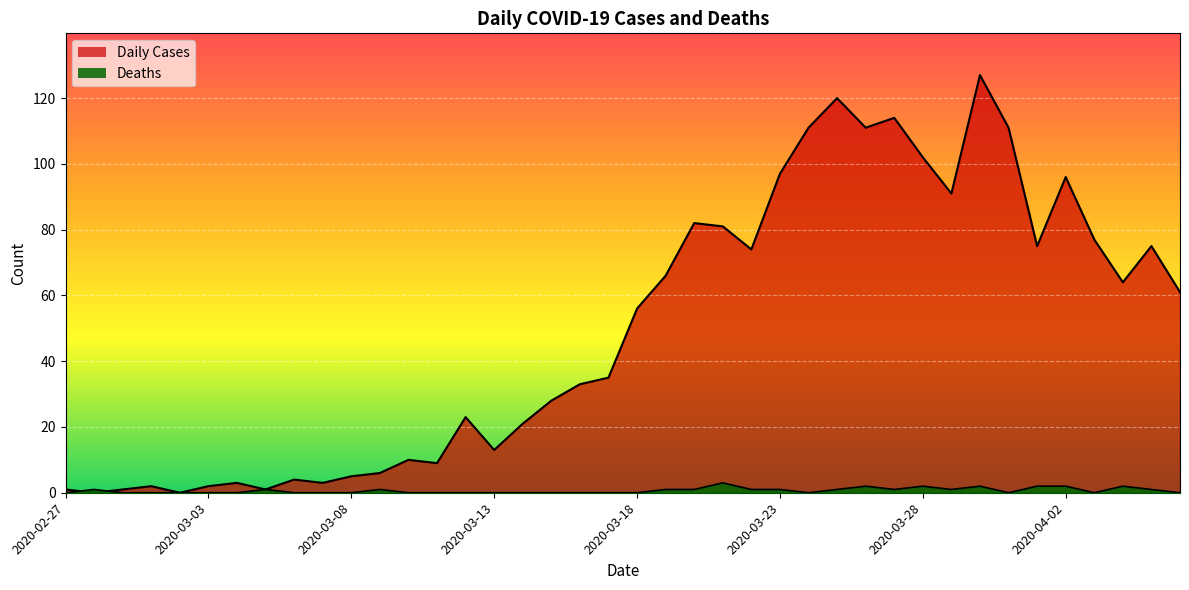

What is the approximate value of Daily Cases at 2020-03-24, to the nearest 50?

100